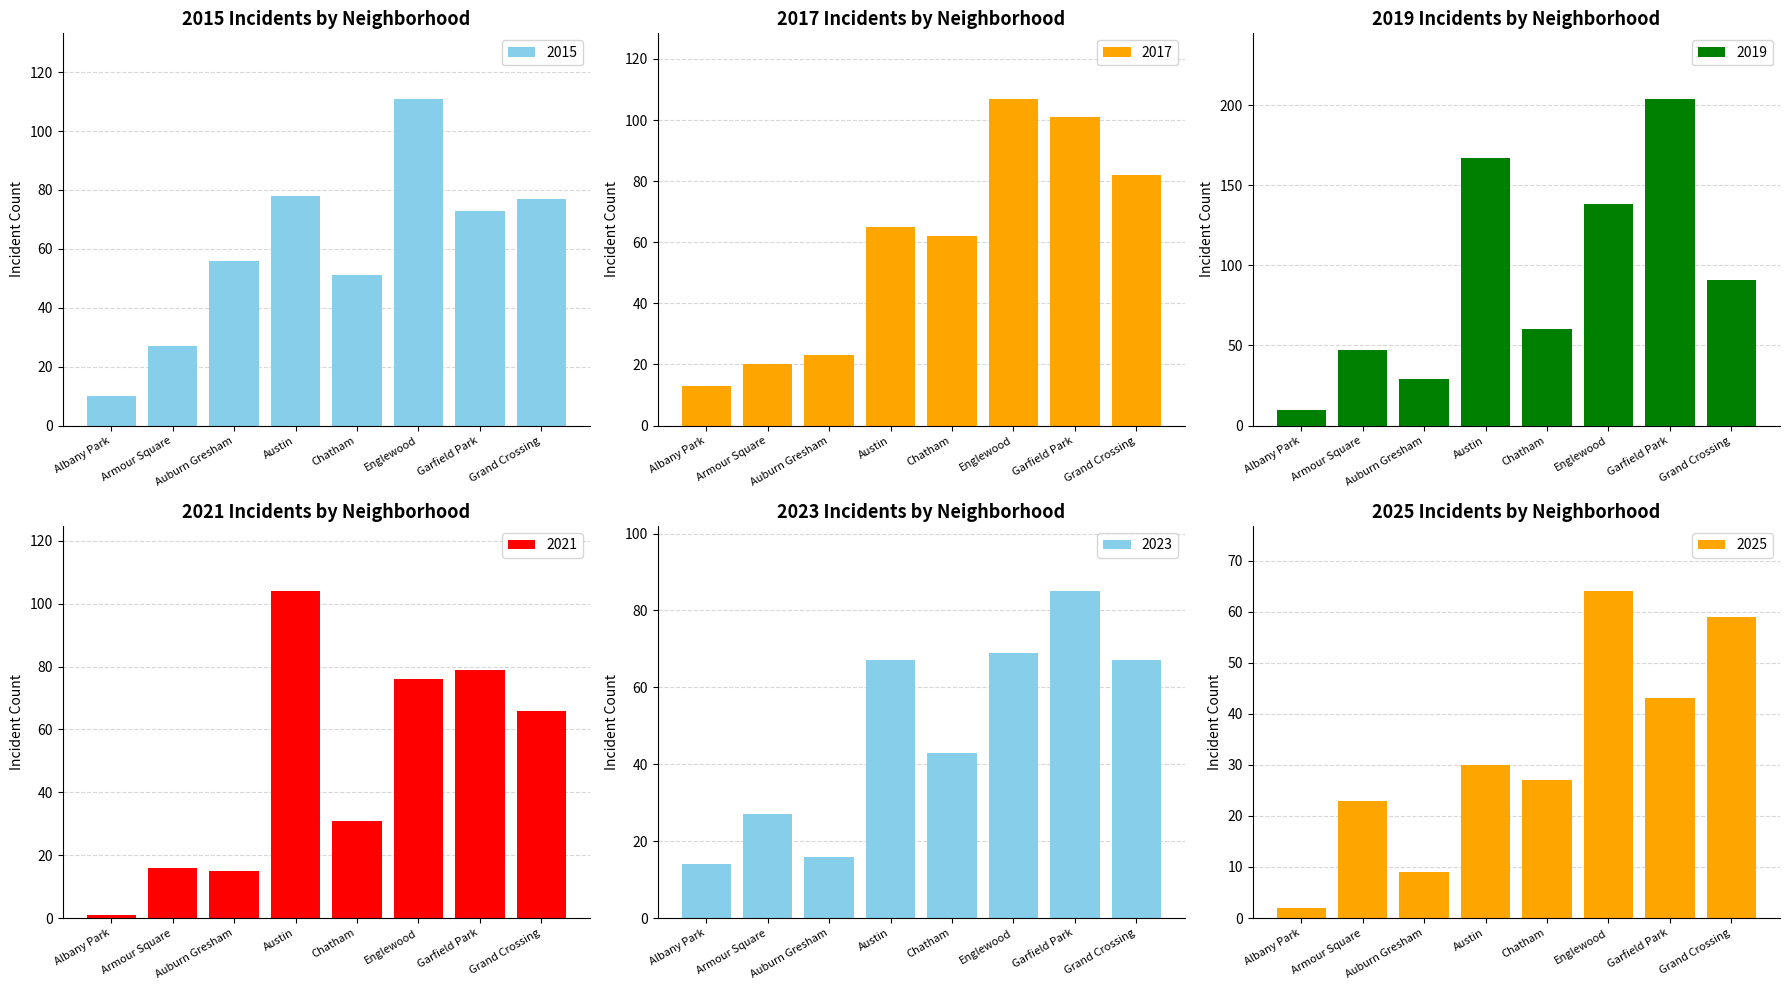

Between Chatham and Auburn Gresham, which is larger?

Auburn Gresham